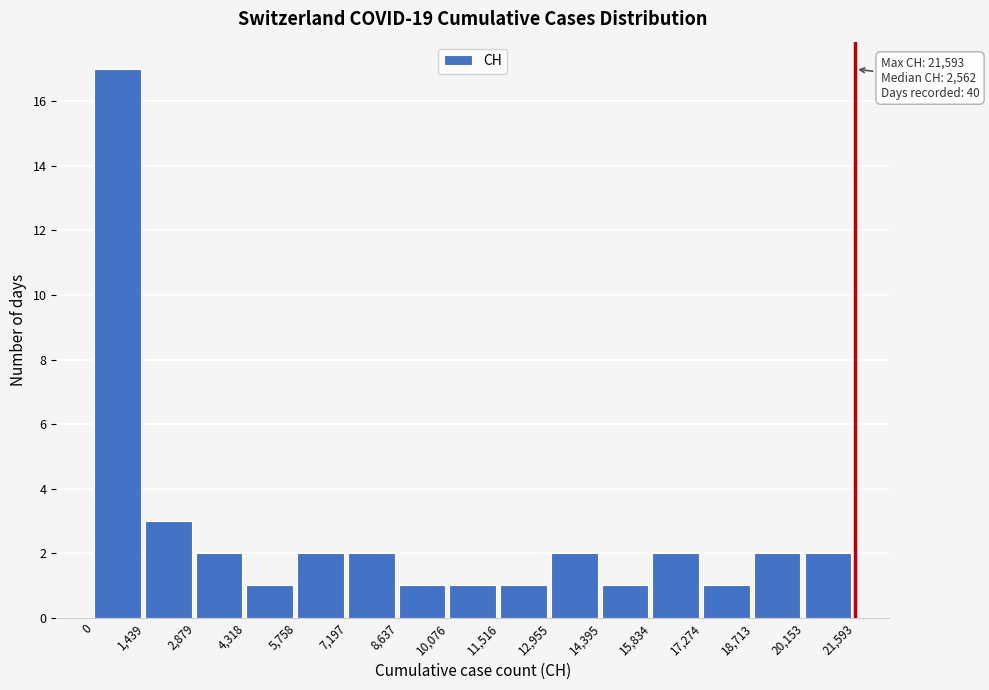

Over which range of the x-axis is the bar tallest?

0 to 1,439